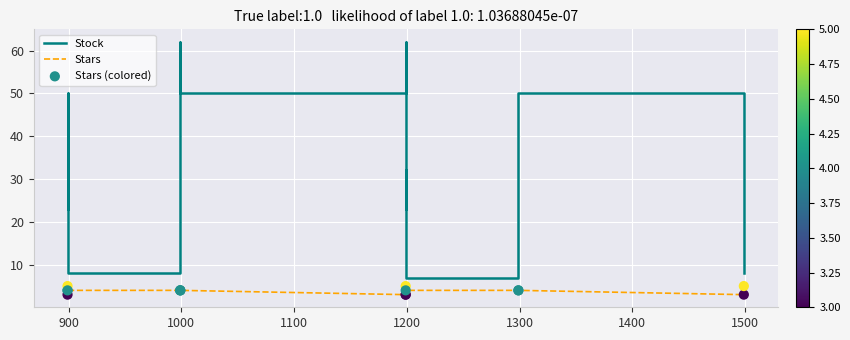

At which category is the sum across all series the highest?

1200